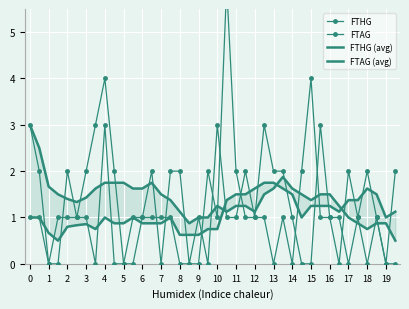

How many lines are shown in the chart?

4